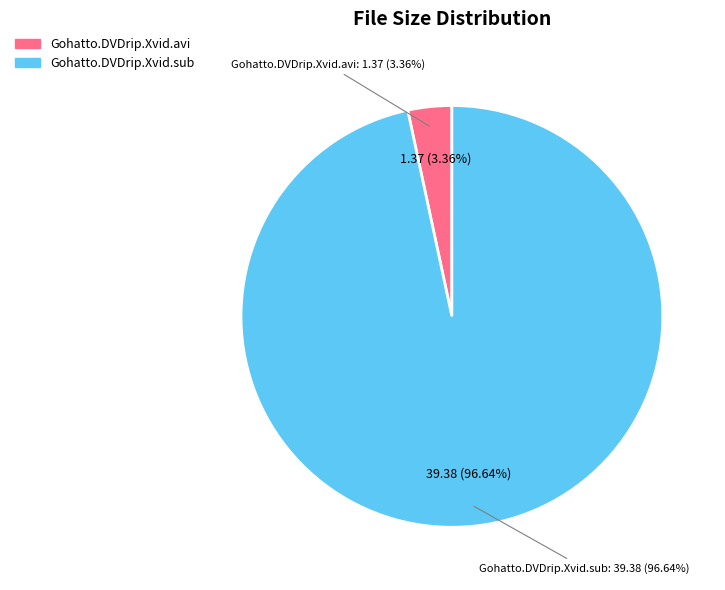

To the nearest percent, what is the combined percentage of Gohatto.DVDrip.Xvid.avi and Gohatto.DVDrip.Xvid.sub?

100%